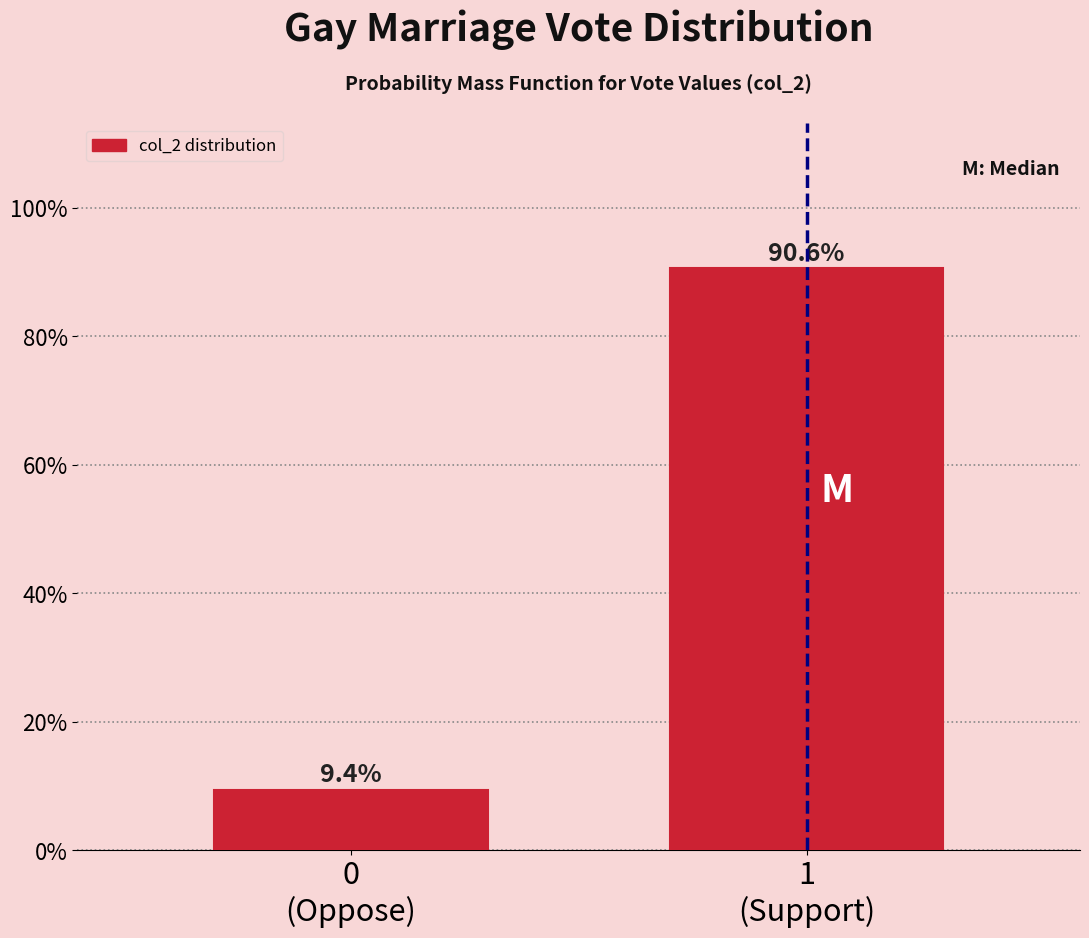

Does the chart contain any negative values?

No